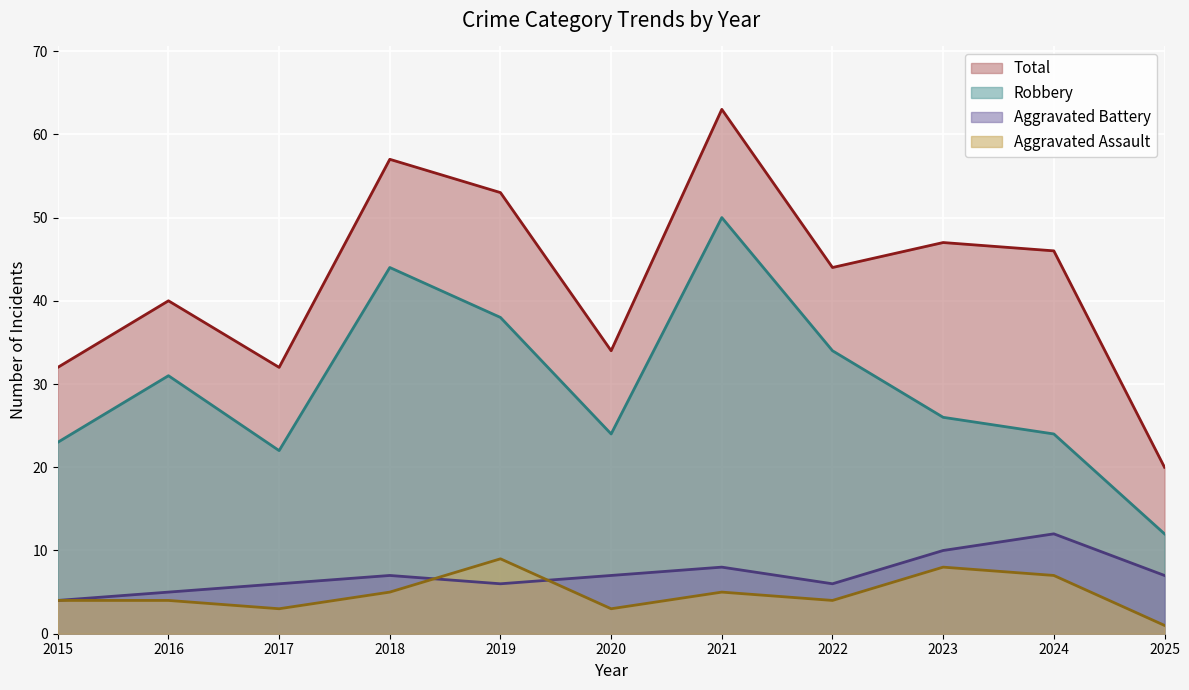

What is the approximate value of Robbery at 2016?

31